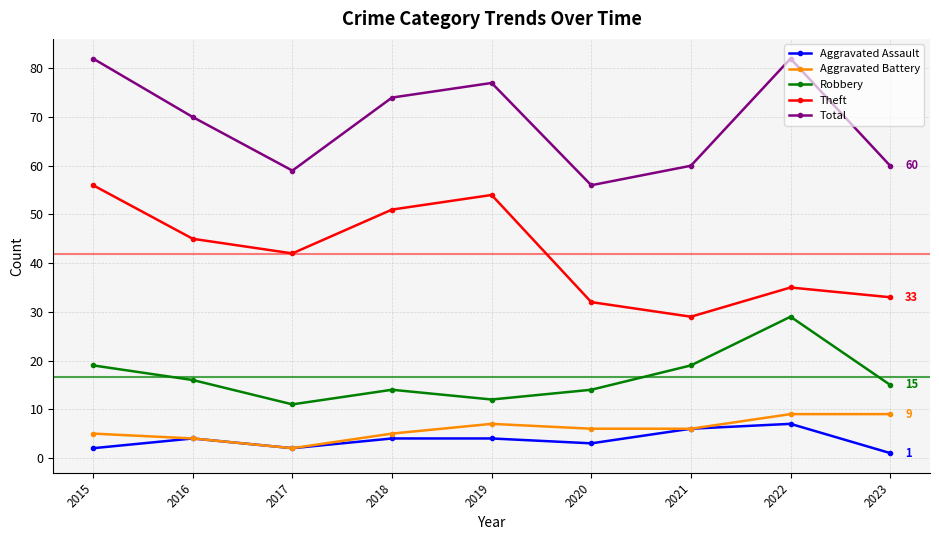

True or false: Aggravated Battery has a value of 4 at 2016.

True